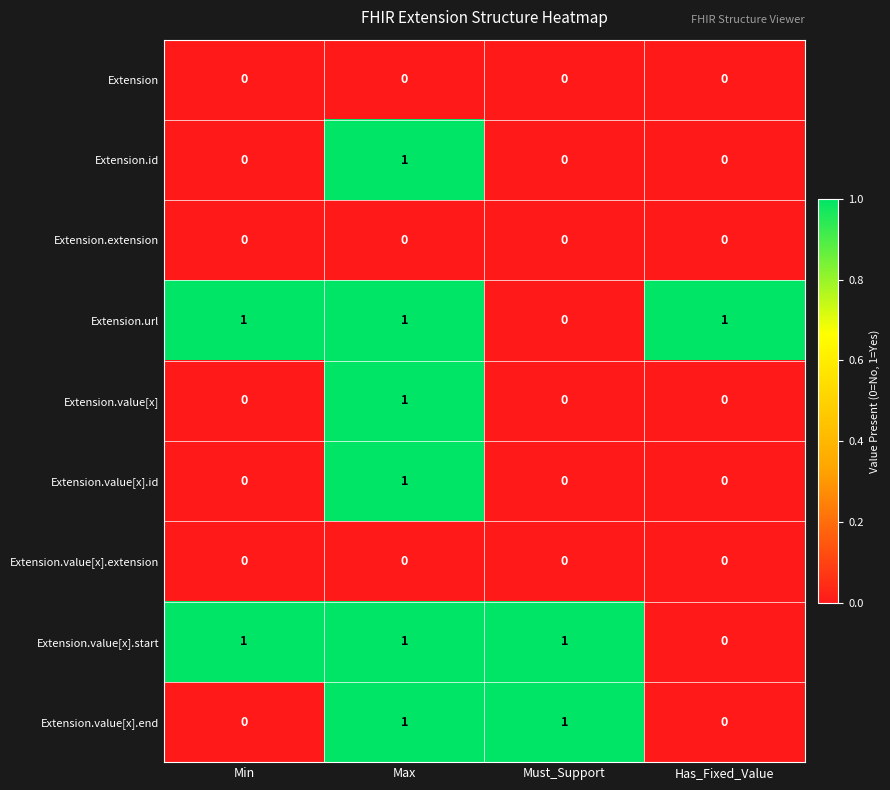

Is it true that Extension.extension equals 0 at Max?

True